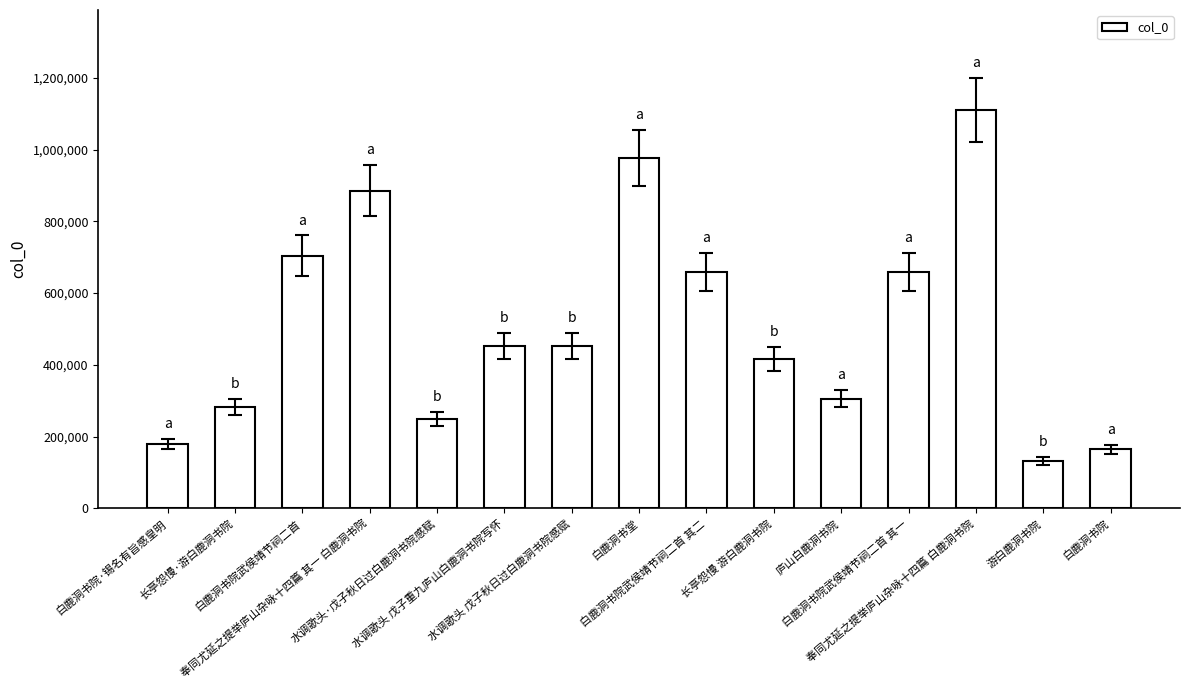

What is the label of the 15th bar from the right?

白鹿洞书院·锡名有旨感皇明